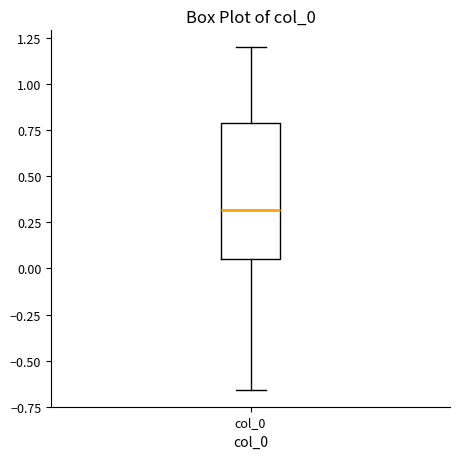

Transcribe this box plot: give where the median line is, the range the box spans, and where the two whiskers end, as read against the y-axis. The values are not printed on the chart, so give them approximately, as read against the axis.

median 0.30, box 0.05 to 0.80, whiskers -0.65 to 1.20